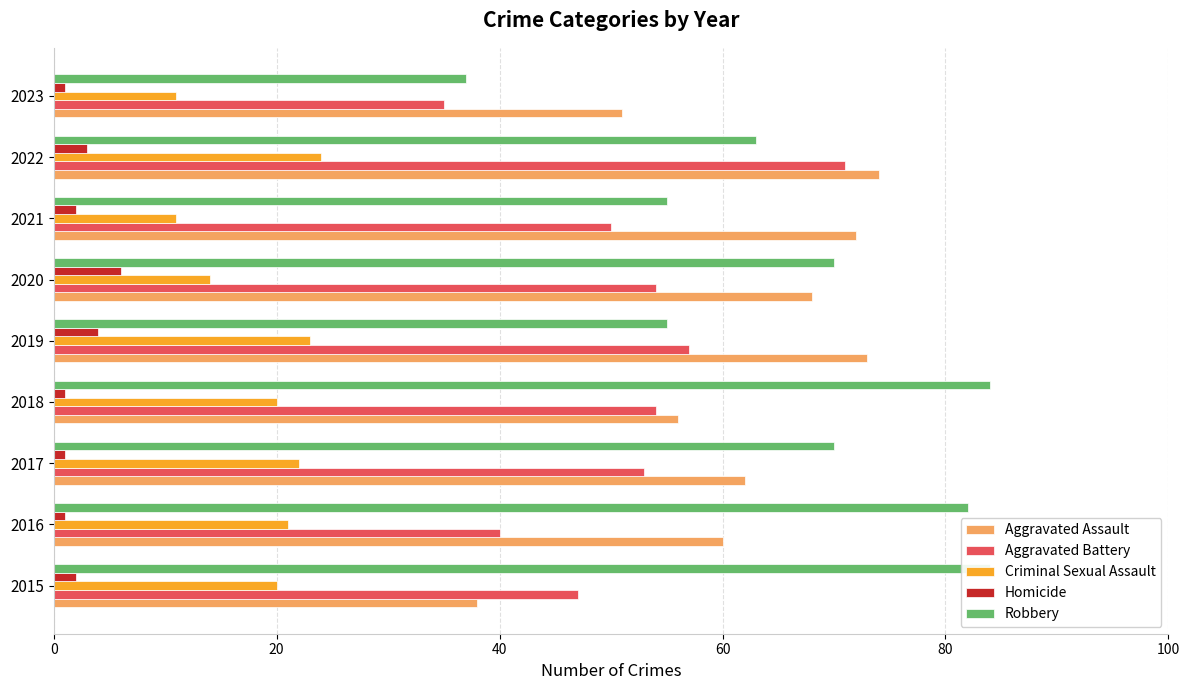

What is the value of the Criminal Sexual Assault bar at the 5th from the left?

23